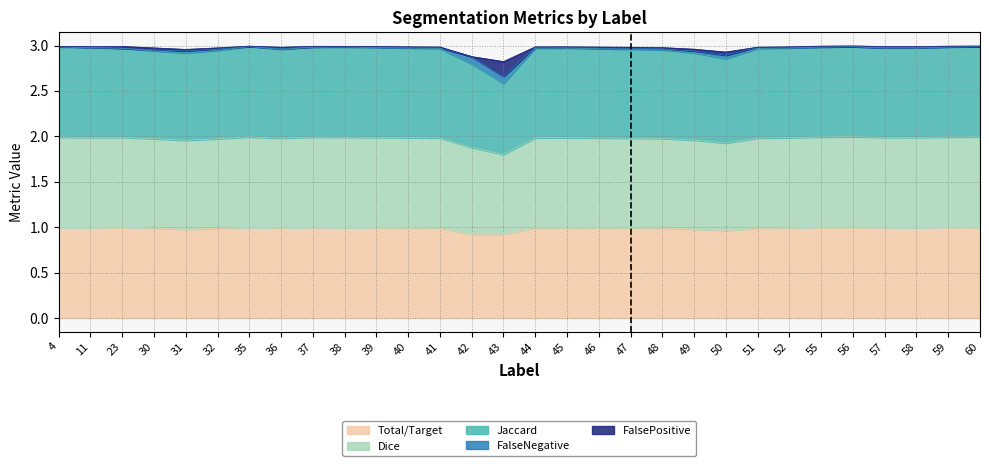

At which category is the sum across all series the highest?

35